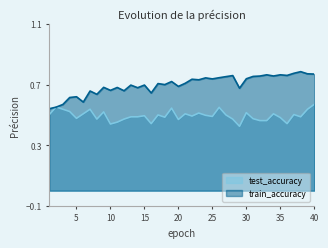

True or false: train_accuracy has more than 1 points higher than both neighbors.

True